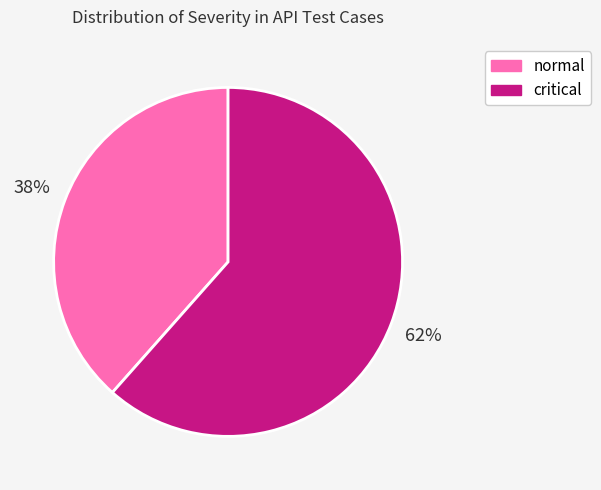

Is the sum of critical and normal greater than half?

Yes